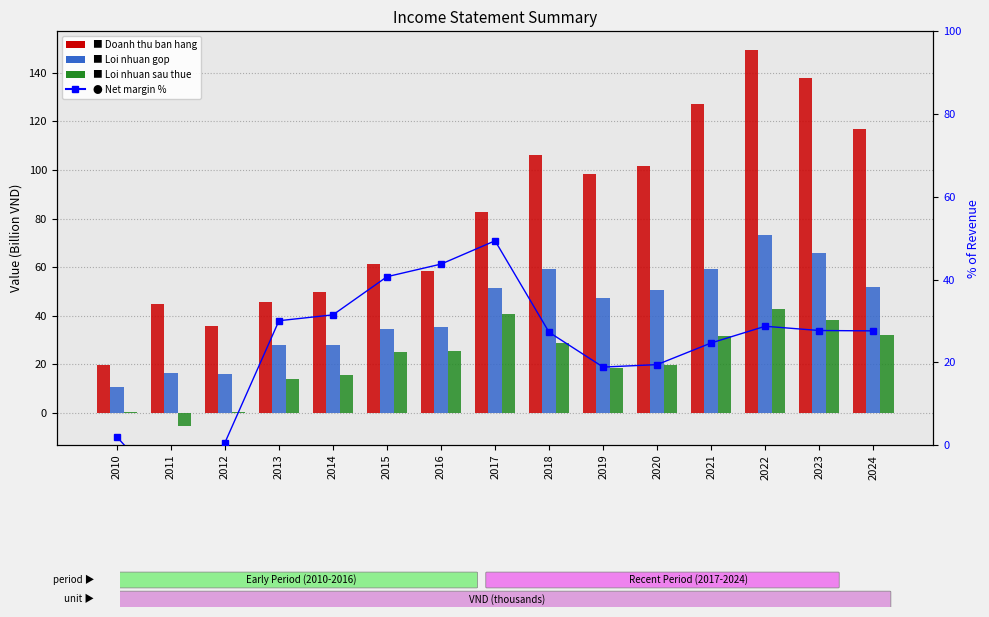

Reading left to right, transcribe all the data shown in this chart.

Doanh thu ban hang: 19.8	44.8	35.7	45.7	49.6	61.4	58.5	82.5	106.0	98.4	101.6	127.4	149.4	137.9	116.7
Loi nhuan gop: 10.7	16.4	15.9	27.7	27.8	34.5	35.2	51.6	59.1	47.3	50.7	59.2	73.3	65.7	51.7
Loi nhuan sau thue: 0.4	-5.5	0.2	13.7	15.6	25.0	25.6	40.7	28.9	18.5	19.7	31.4	42.9	38.2	32.2
Net margin %: 2.0	-12.4	0.6	30.0	31.5	40.7	43.7	49.4	27.3	18.8	19.4	24.7	28.7	27.7	27.6